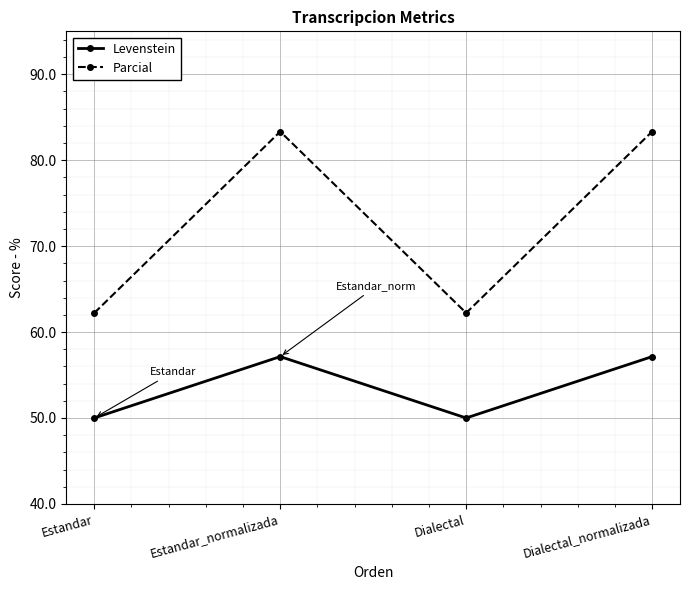

In Parcial, how many points are higher than both neighbors (excluding endpoints)?

1